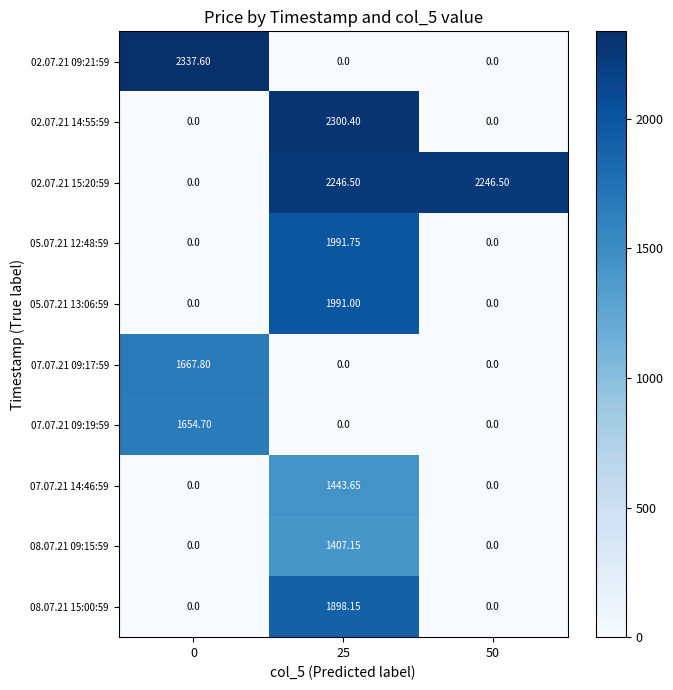

Is the value of 07.07.21 14:46:59 at 0 greater than the value of 02.07.21 15:20:59 at 50?

No